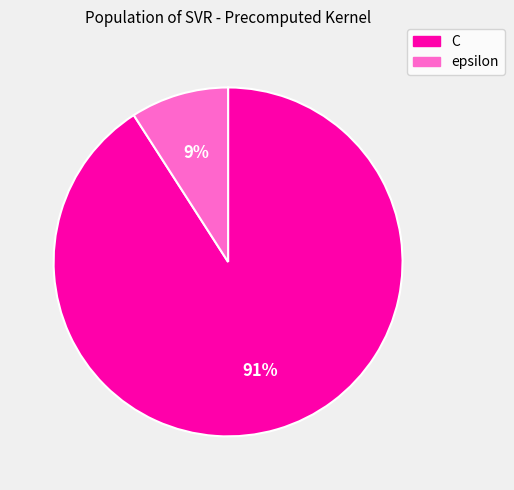

Is epsilon the majority of the pie?

No